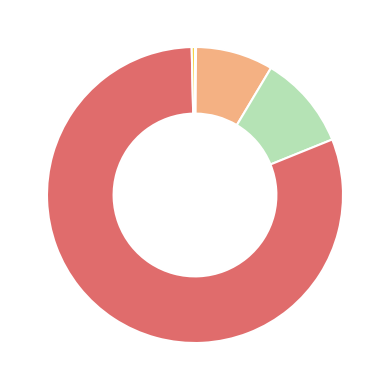

Is there any slice that represents more than half of the pie?

Yes